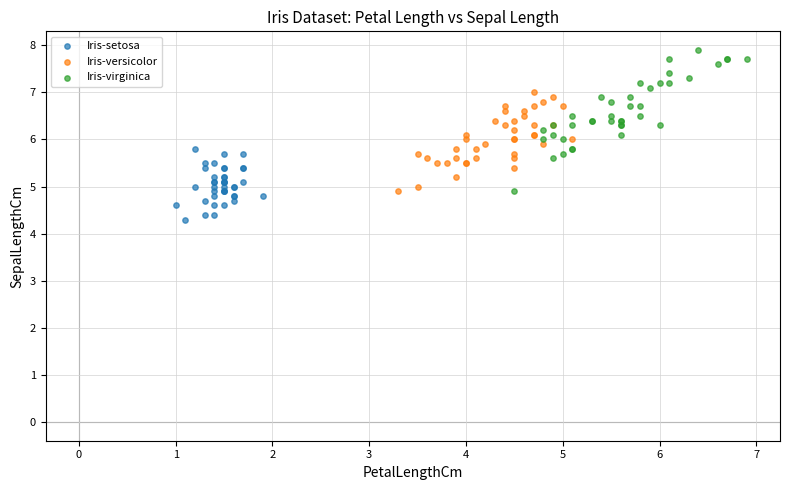

Which series has the widest spread of Y values?

Iris-virginica